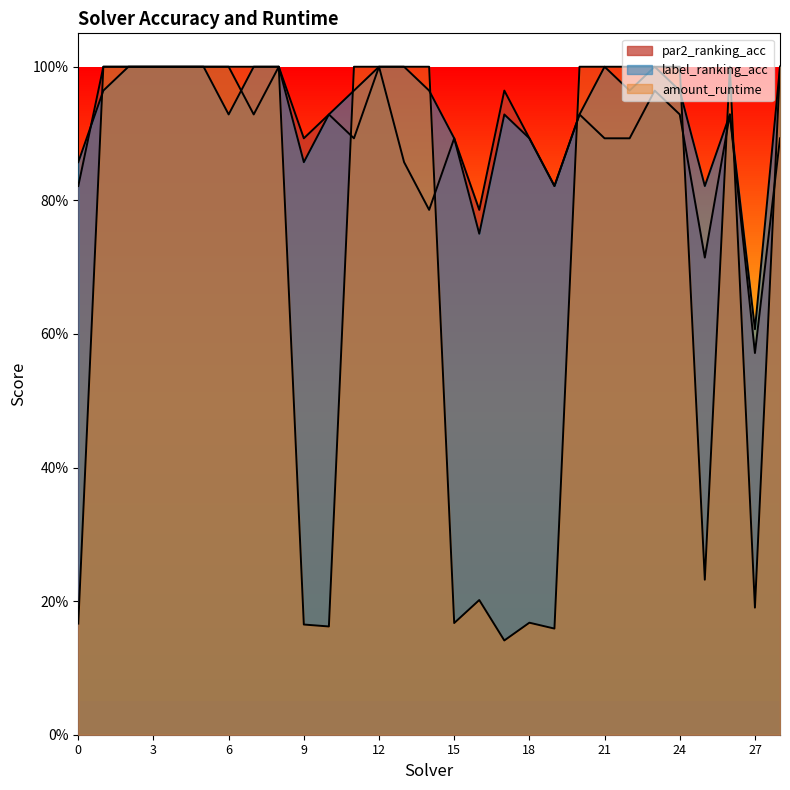

Reading right to left, transcribe all the data shown in this chart.

par2_ranking_acc: 28=0.9	27=0.6	26=0.9	25=0.7	24=0.9	23=1.0	22=0.9	21=0.9	20=0.9	19=0.8	18=0.9	17=1.0	16=0.8	15=0.9	14=0.8	13=0.9	12=1.0	11=0.9	10=0.9	9=0.9	8=1.0	7=0.9	6=1.0	5=1.0	4=1.0	3=1.0	2=1.0	1=1.0	0=0.8
label_ranking_acc: 28=1.0	27=0.6	26=0.9	25=0.8	24=1.0	23=1.0	22=1.0	21=1.0	20=0.9	19=0.8	18=0.9	17=0.9	16=0.8	15=0.9	14=1.0	13=1.0	12=1.0	11=1.0	10=0.9	9=0.9	8=1.0	7=1.0	6=0.9	5=1.0	4=1.0	3=1.0	2=1.0	1=1.0	0=0.9
amount_runtime: 28=1.0	27=0.2	26=1.0	25=0.2	24=1.0	23=1.0	22=1.0	21=1.0	20=1.0	19=0.2	18=0.2	17=0.1	16=0.2	15=0.2	14=1.0	13=1.0	12=1.0	11=1.0	10=0.2	9=0.2	8=1.0	7=1.0	6=1.0	5=1.0	4=1.0	3=1.0	2=1.0	1=1.0	0=0.2